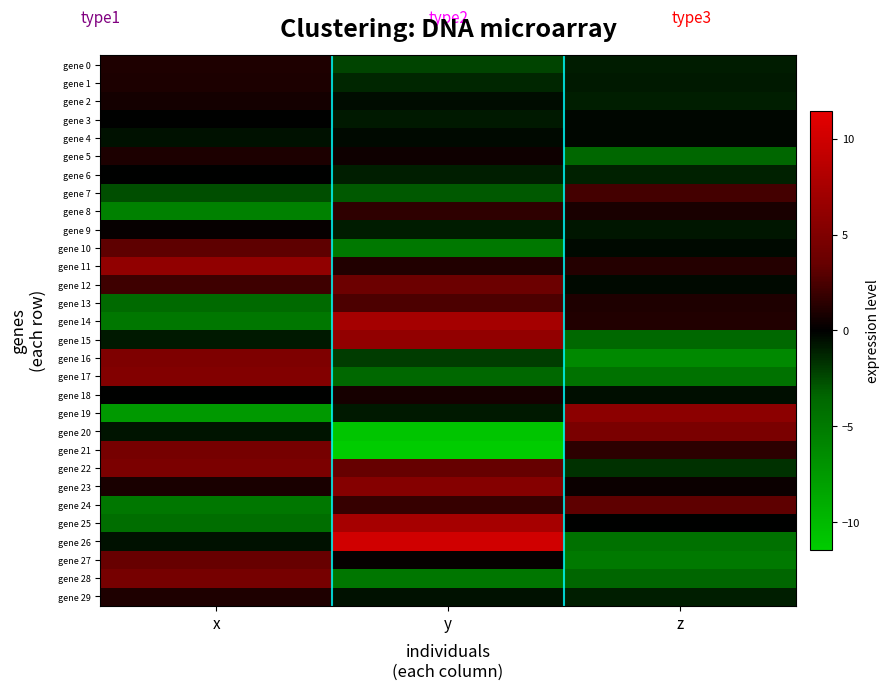

What is the smallest value displayed?

-11.5